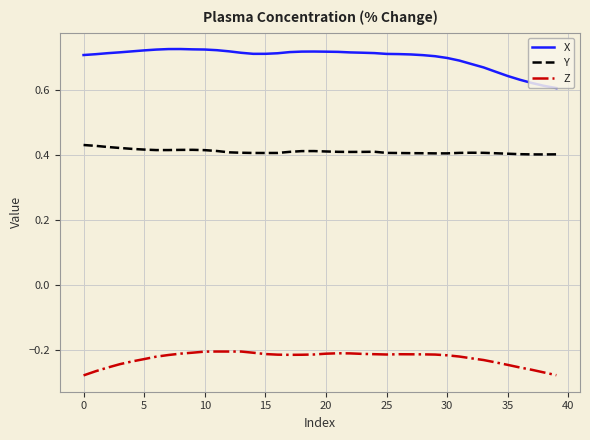

Which series has the largest total across all categories?

X